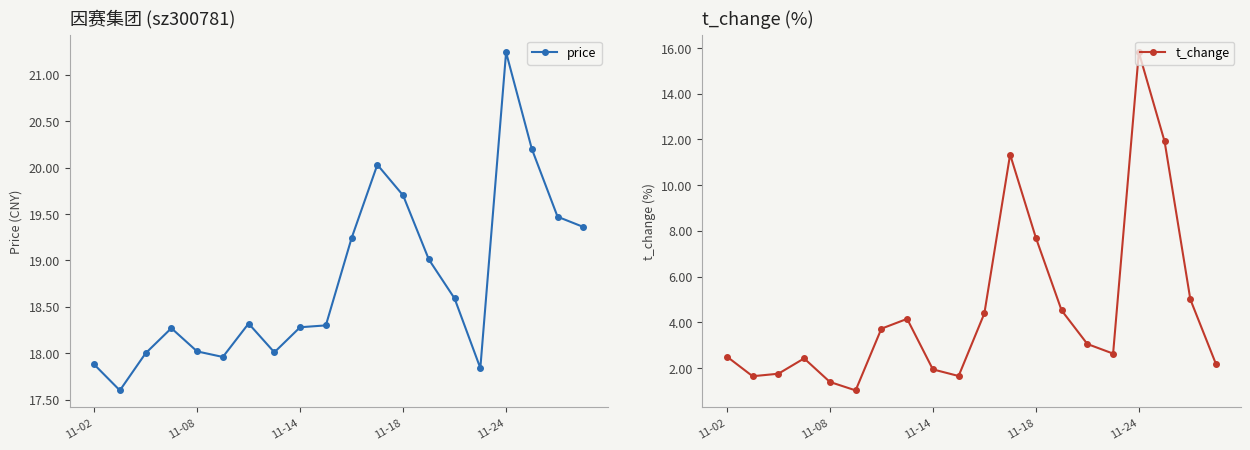

What is the greatest value displayed?

21.2